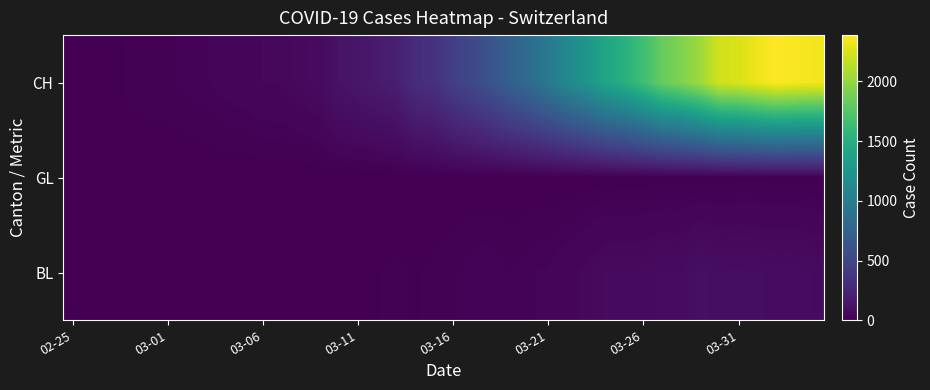

Reading left to right, what are all the values shown in this chart?

BL: 0	0	0	0	1	1	1	1	1	1	4	4	4	4	5	3	9	12	8	12	17	26	27	19	27	30	40	51	66	68	68	79	75	99	86	88	86	81	82	73
GL: 0	0	0	0	0	0	0	0	0	0	0	0	0	0	0	0	0	0	0	0	0	0	0	0	0	0	0	3	3	2	2	3	3	2	3	5	5	5	5	5
CH: 0	1	2	13	15	16	22	27	35	39	47	48	61	74	123	145	174	200	303	339	443	526	617	741	842	971	1120	1241	1404	1505	1654	1834	1924	2038	2222	2251	2328	2387	2363	2349